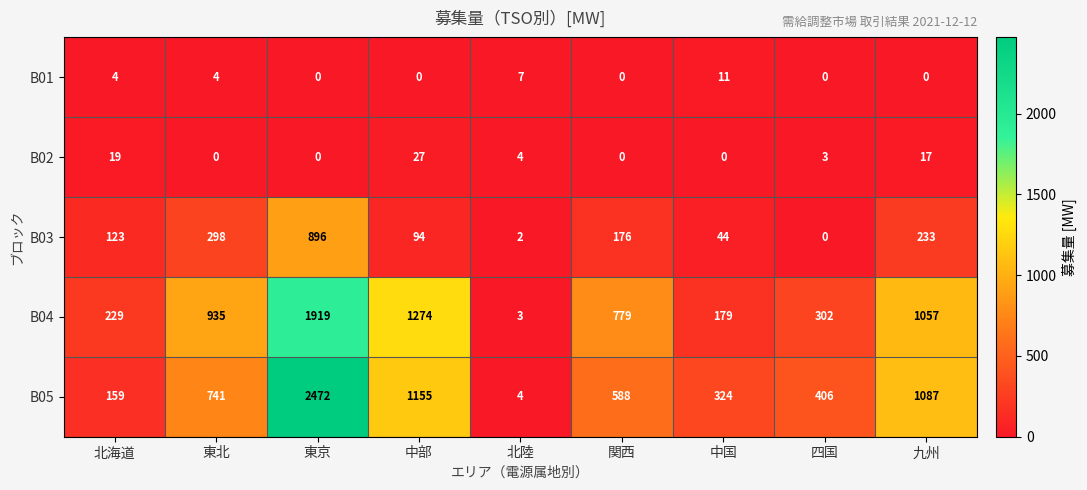

The value of B05 at 中部 is 2072. True or false?

False